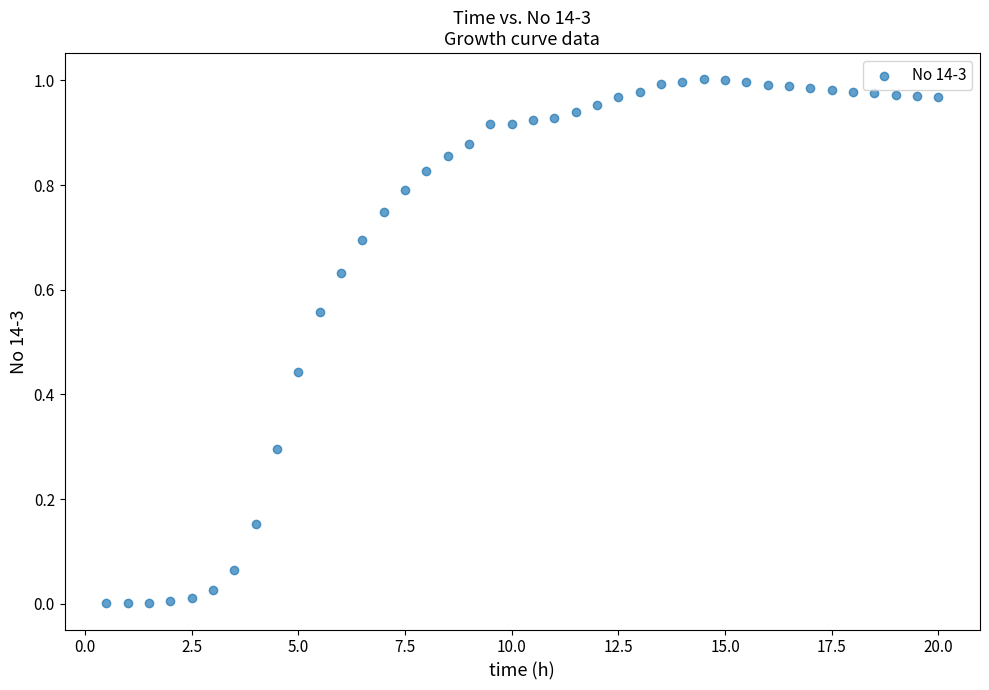

What is the range of X values (max minus min)?

19.5